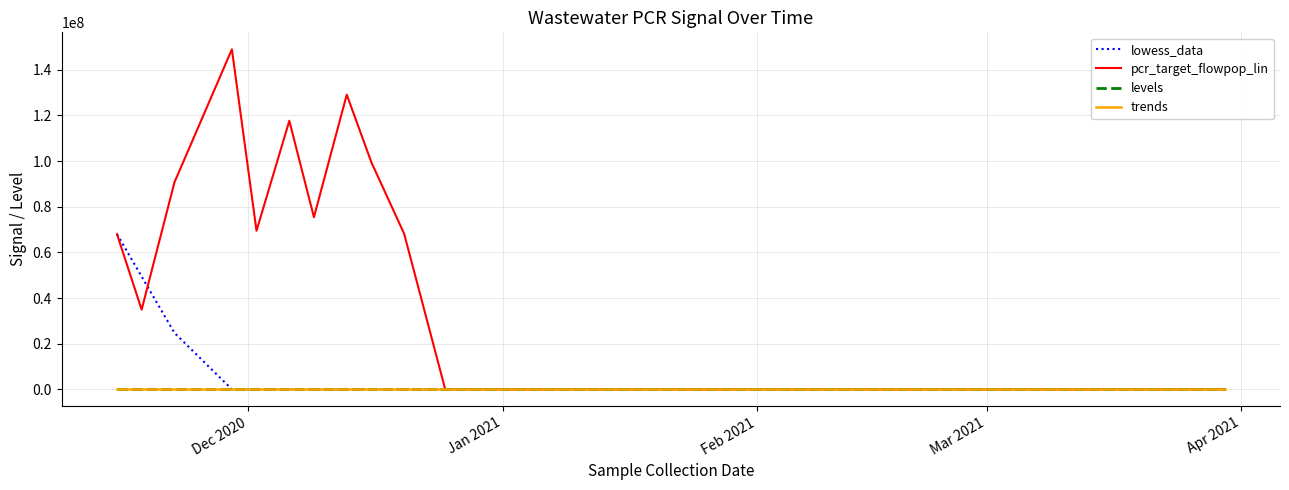

What is the highest value of the lowess_data series?

67958629.8